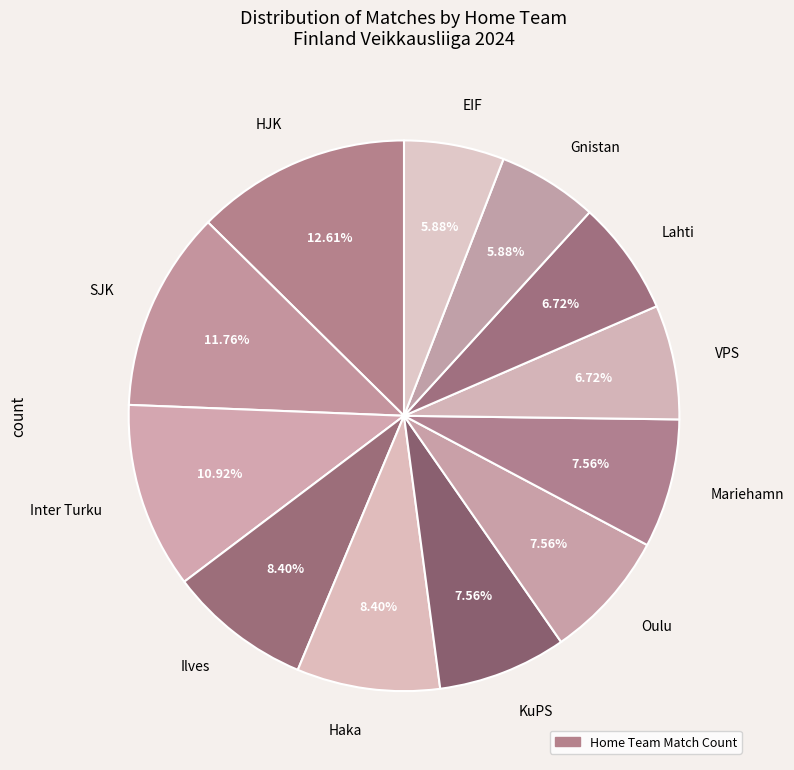

Is there any slice that represents more than half of the pie?

No